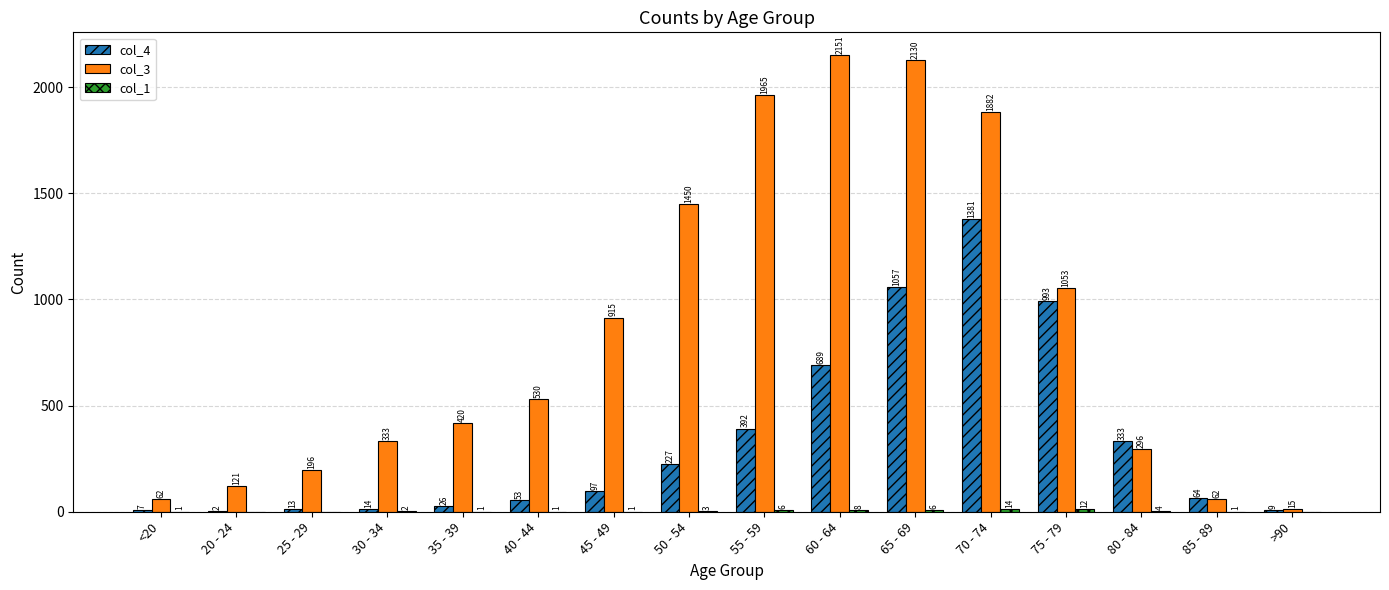

What is the sum of the col_4 values at 40 - 44 and 85 - 89?

117